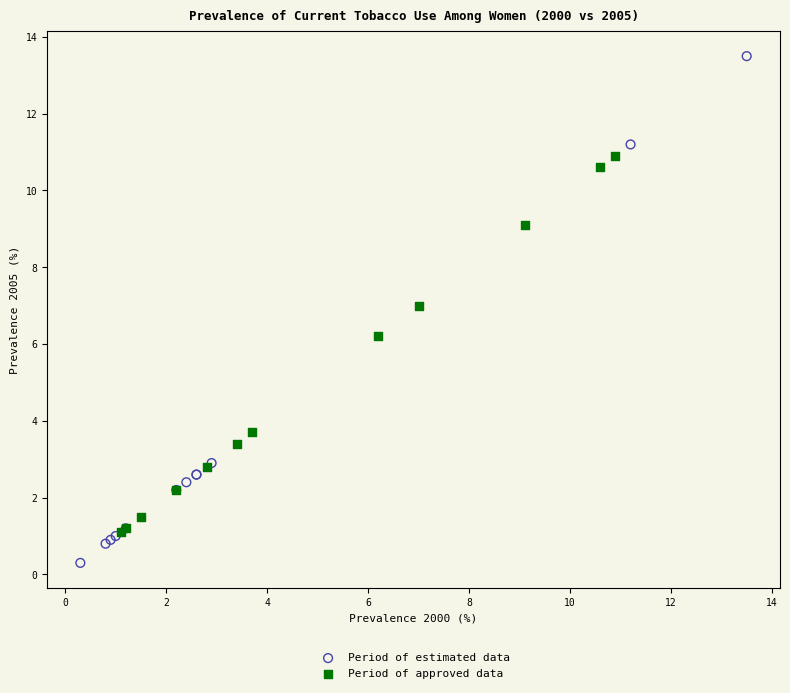

Which series reaches the maximum Y coordinate?

Period of estimated data